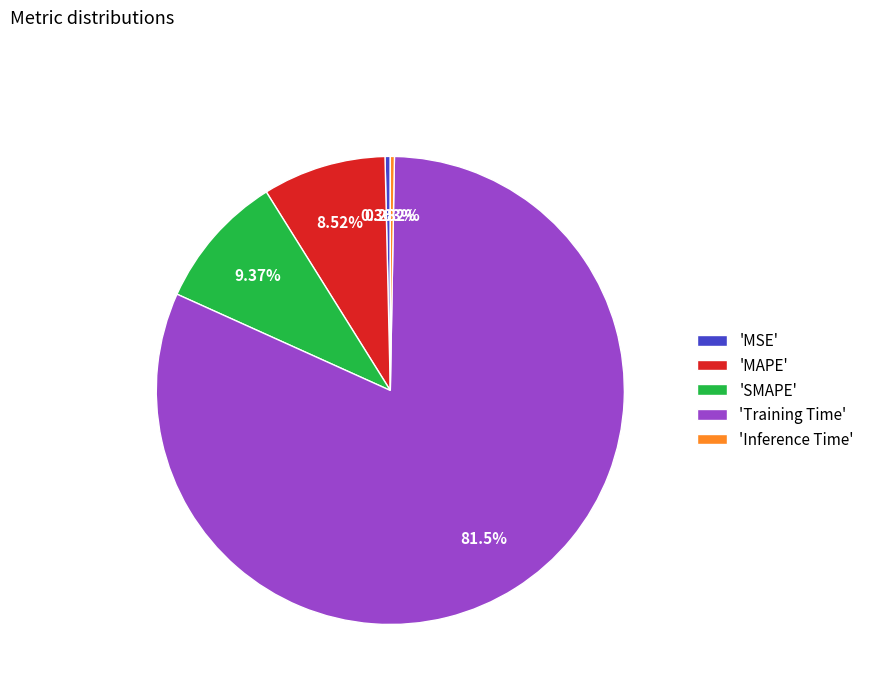

Which category has the biggest portion of the pie?

'Training Time'